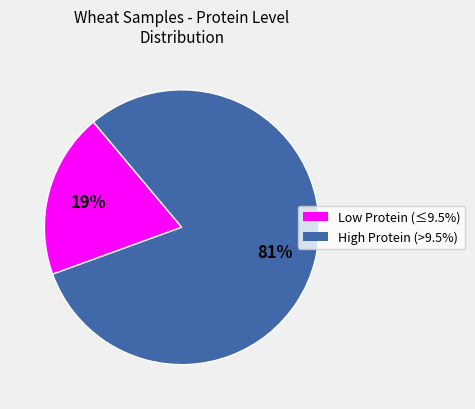

To the nearest percent, what portion does High Protein (>9.5%) represent?

81%